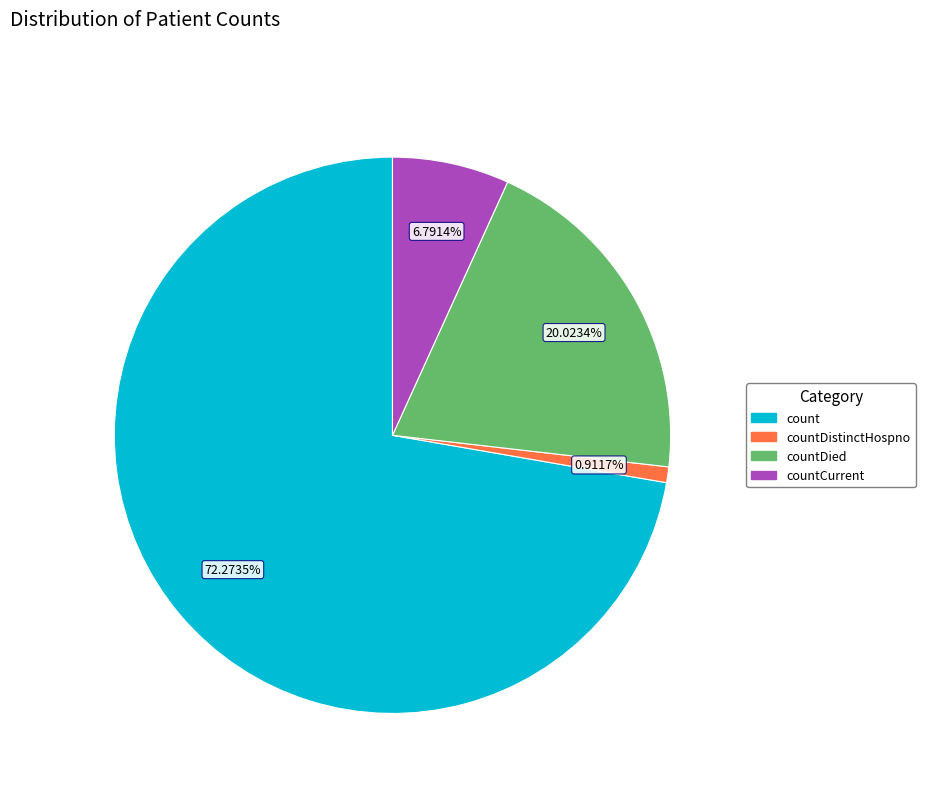

Is there a majority slice in this chart?

Yes